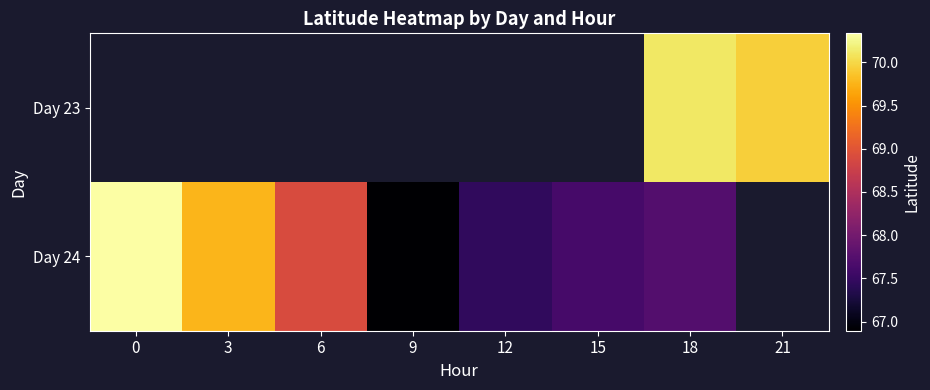

The Day 23 series shows 70.1 at 18. True or false?

True